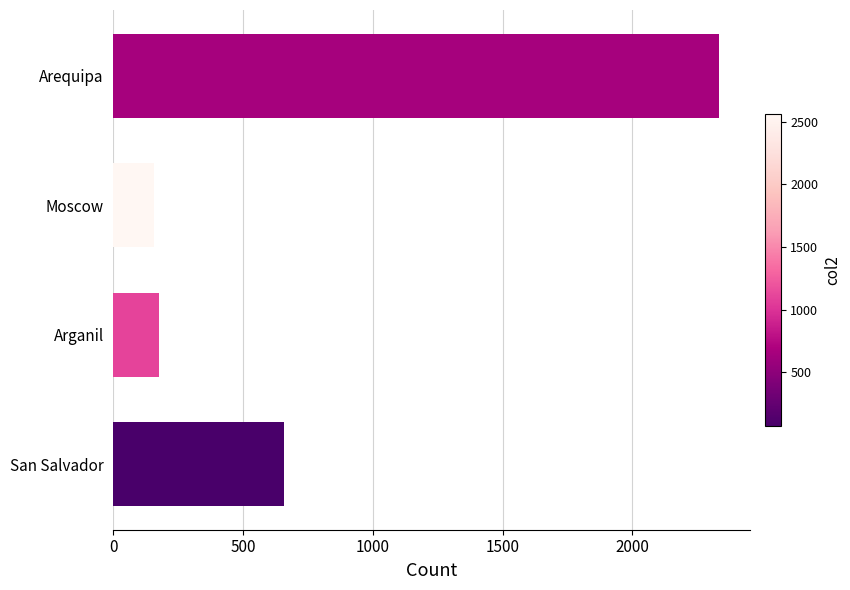

What is the label of the 1st bar from the top?

Arequipa